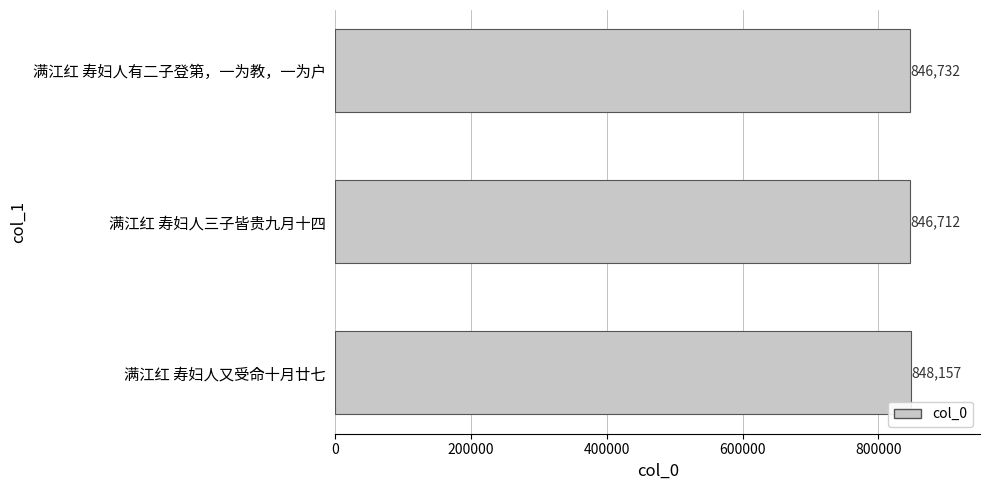

What is the maximum value shown in the chart?

848157